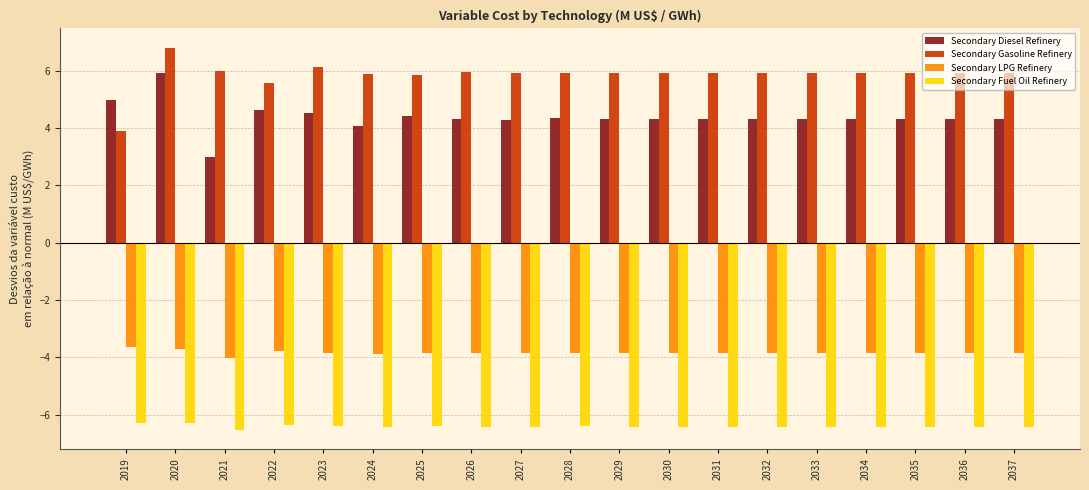

What is the maximum value shown in the chart?

6.8